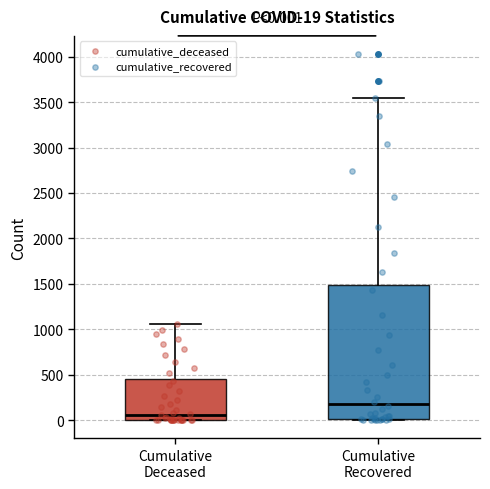

Which box has the lowest median line?

Cumulative Deceased